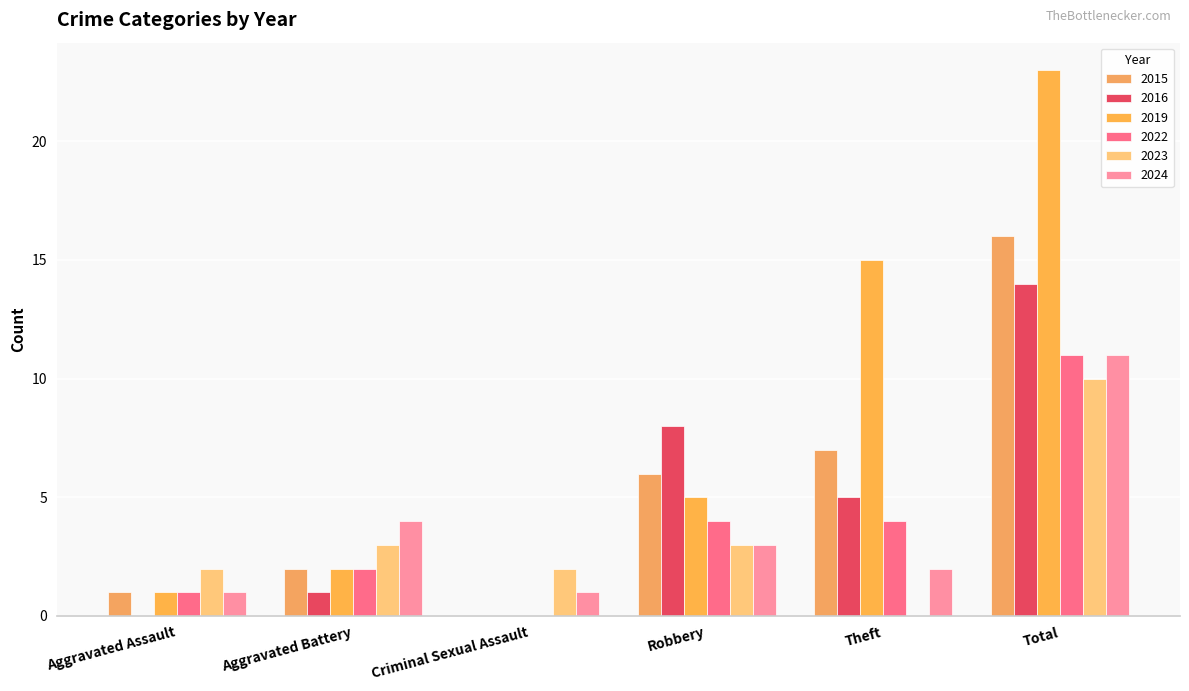

Is it true that 2015 equals 7 at Theft?

True